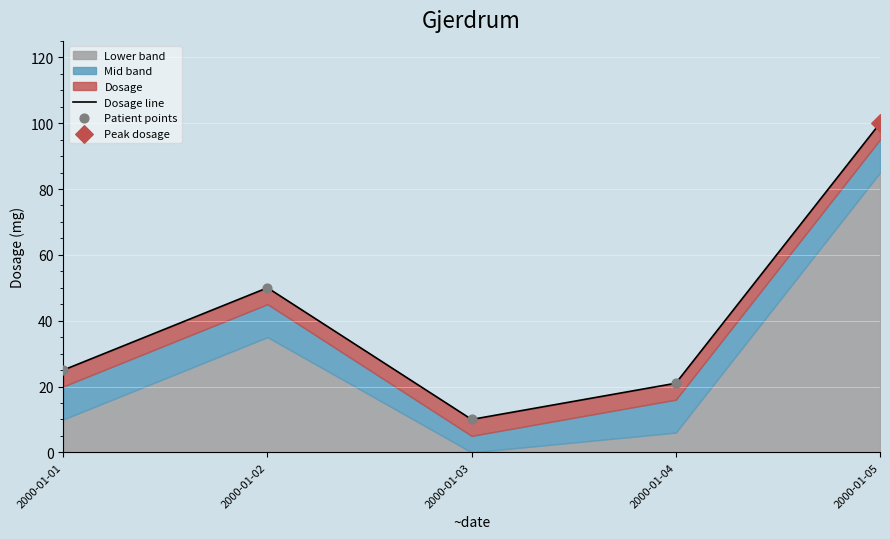

Which series has the largest total across all categories?

Dosage line